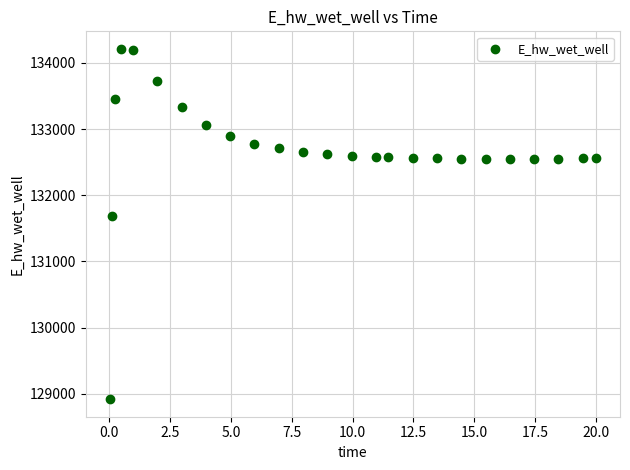

What is the range of X values (max minus min)?

20.0